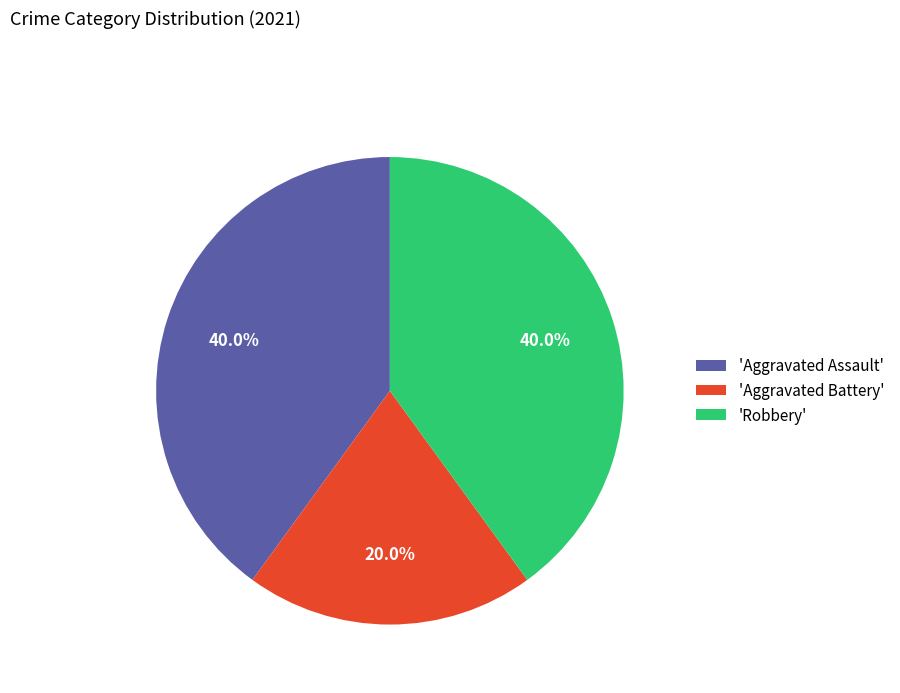

Which has a higher value, 'Aggravated Battery' or 'Aggravated Assault'?

'Aggravated Assault'